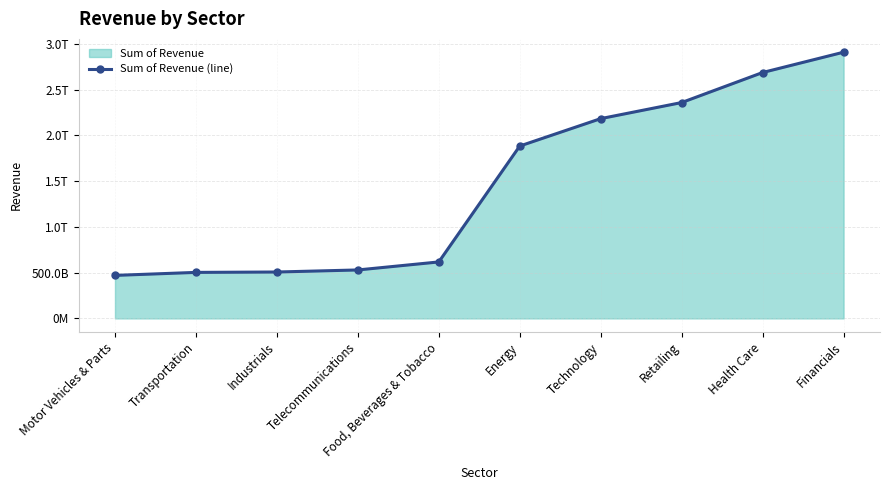

List the labels in order of value, largest first.

Financials, Health Care, Retailing, Technology, Energy, Food, Beverages & Tobacco, Telecommunications, Industrials, Transportation, Motor Vehicles & Parts